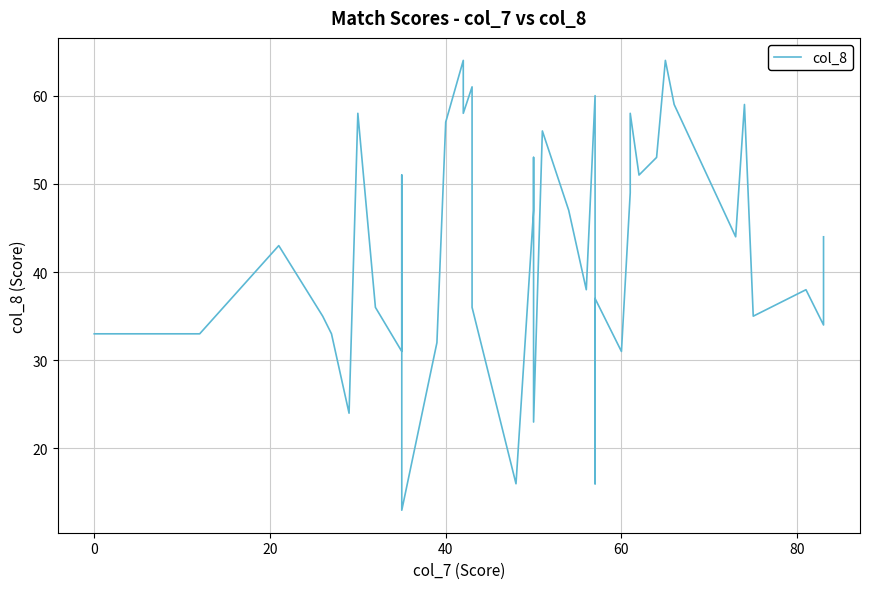

True or false: there are more than 2 points higher than both neighbors.

True